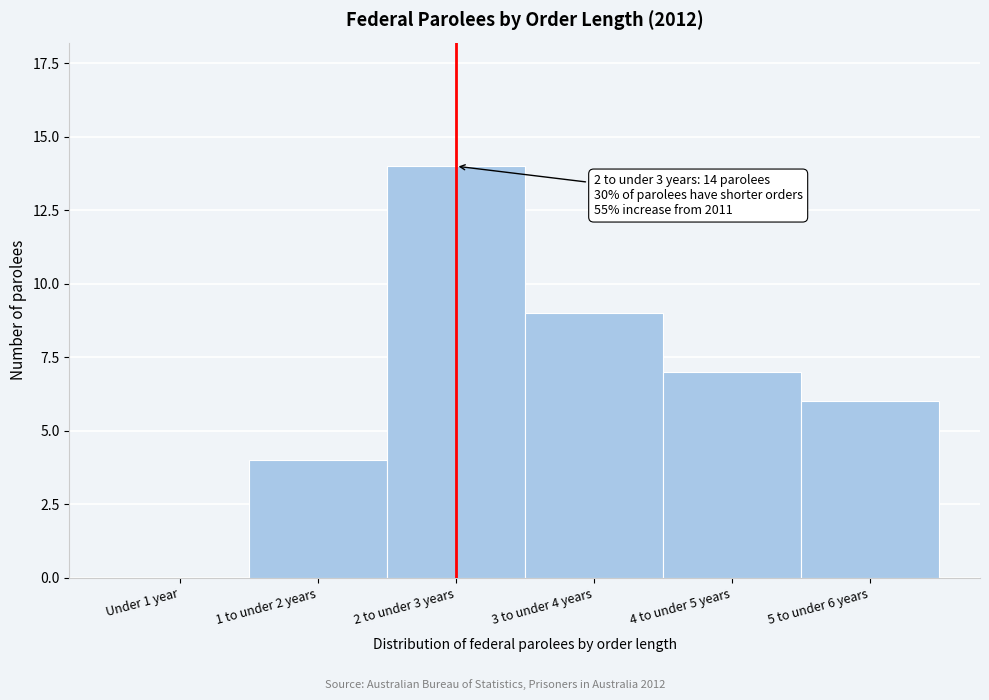

Reading left to right, what are all the values shown in this chart?

Under 1 year=0	1 to under 2 years=4	2 to under 3 years=14	3 to under 4 years=9	4 to under 5 years=7	5 to under 6 years=6